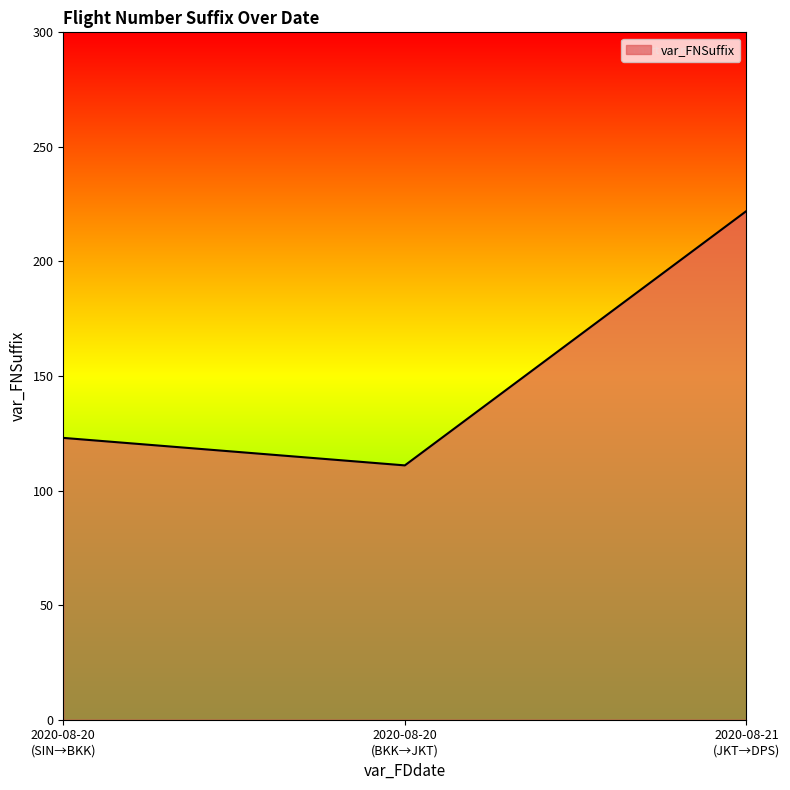

What is the greatest value displayed?

222